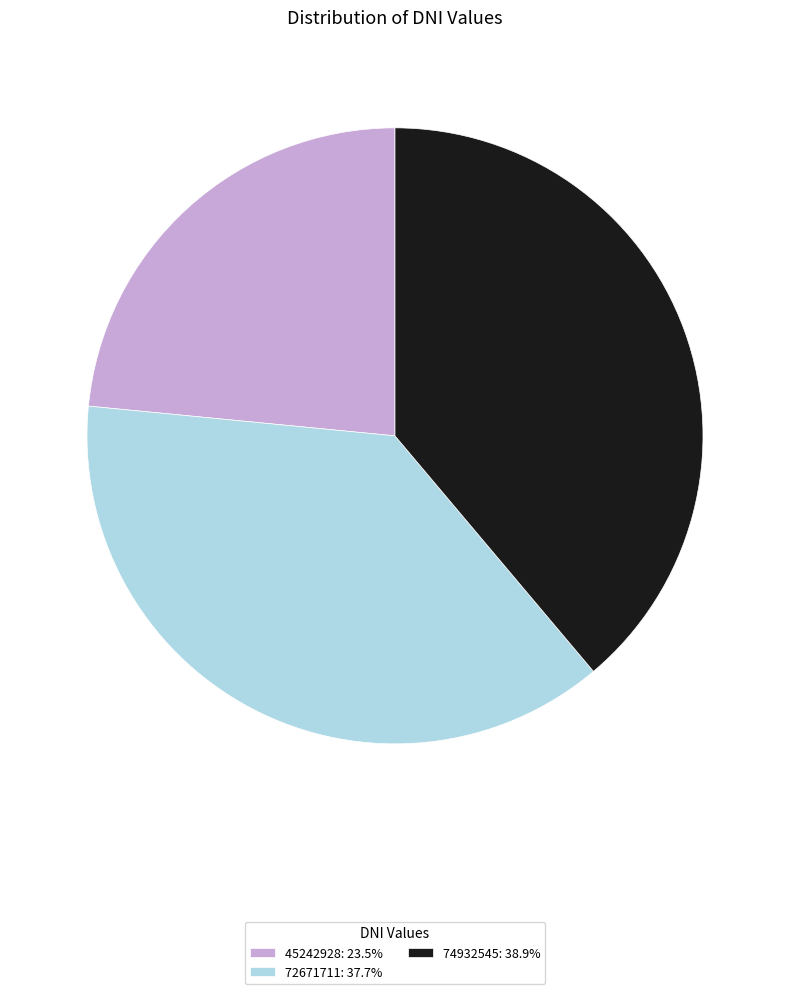

Is the sum of 74932545: 38.9% and 72671711: 37.7% greater than half?

Yes